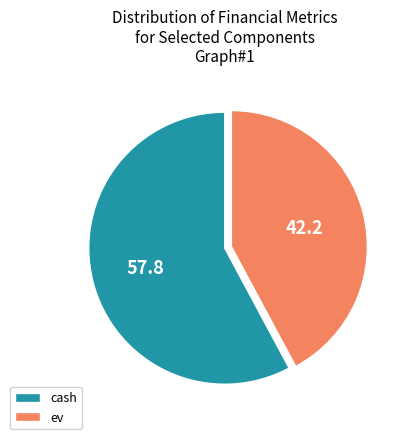

Combined, do cash and ev account for over 50%?

Yes